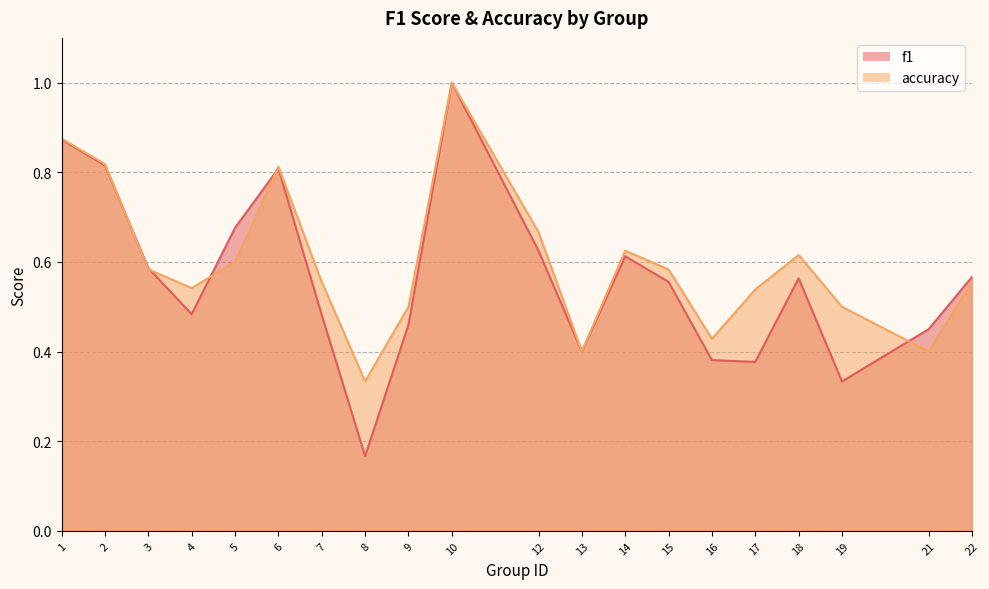

Rank the series at 4 from highest to lowest value.

accuracy, f1